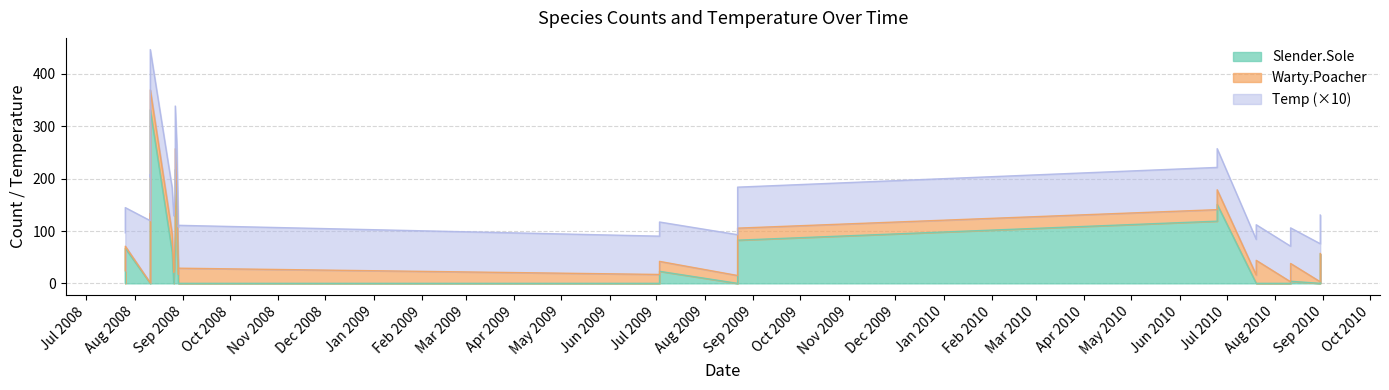

Where is the first local maximum for Slender.Sole?

2008-08-11